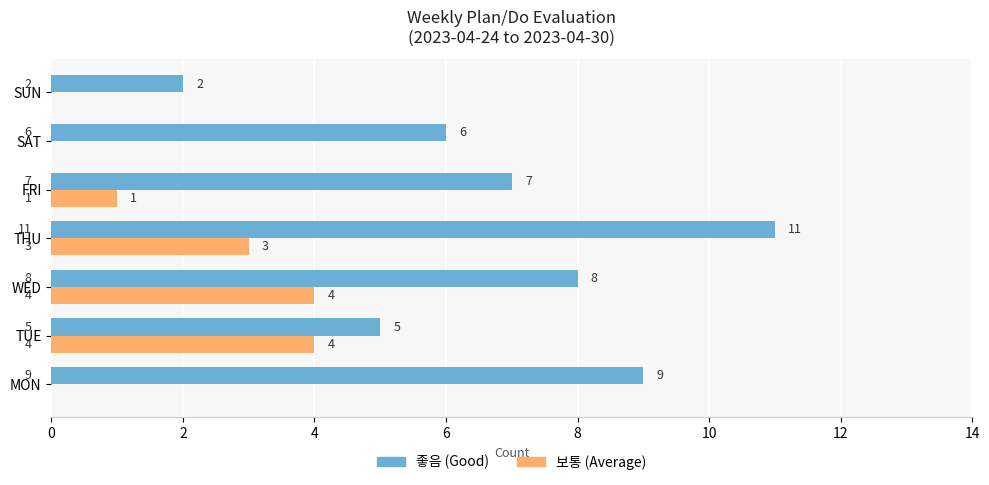

What is the total value across all series at MON?

9